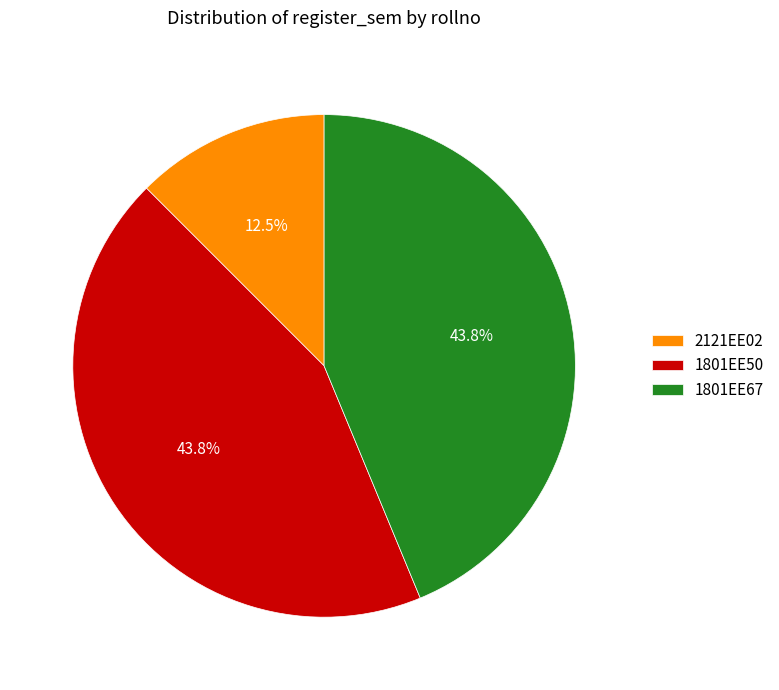

Which slice is the smallest?

2121EE02